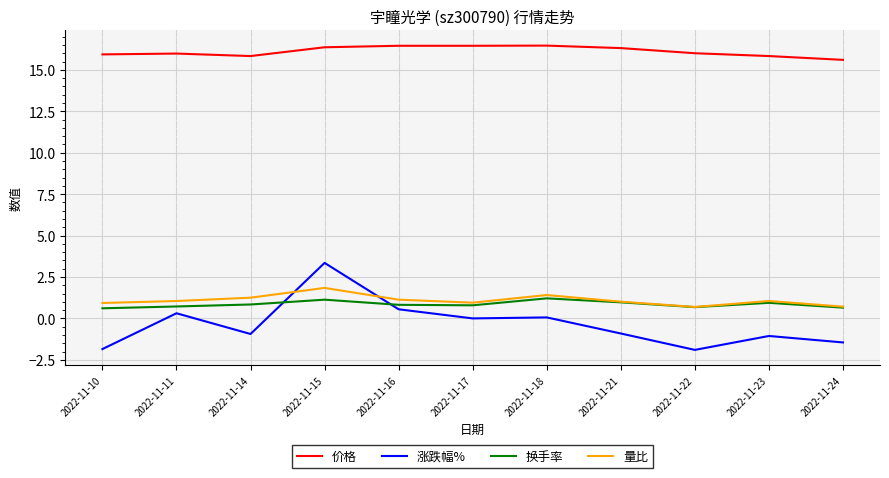

True or false: 价格 and 换手率 cross at least once.

False